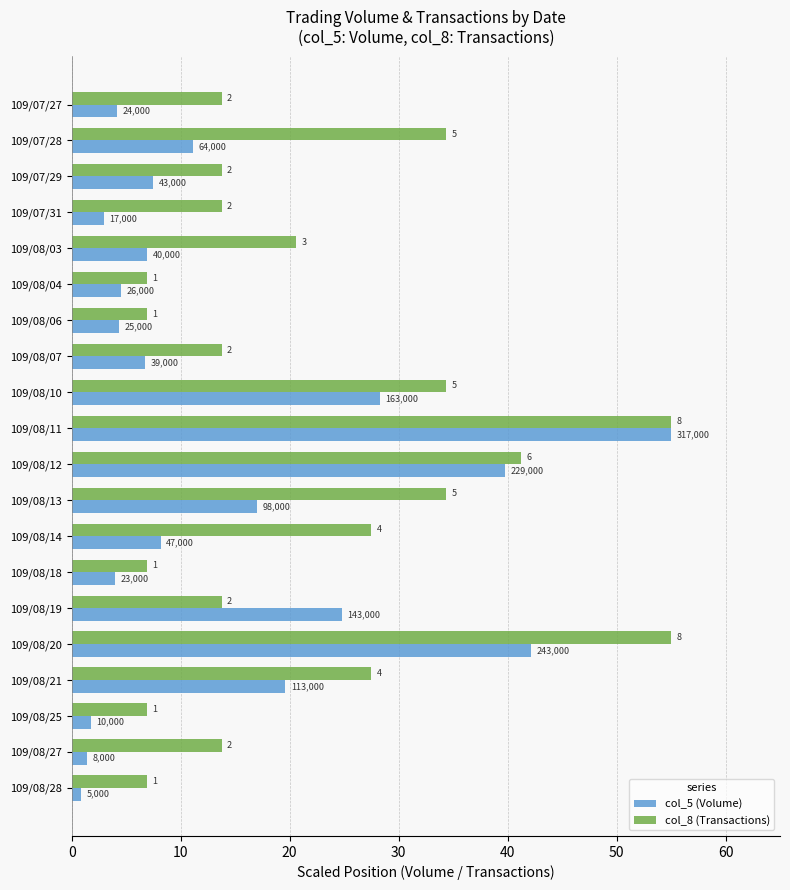

What are all the series names shown in the legend?

col_5 (Volume), col_8 (Transactions)